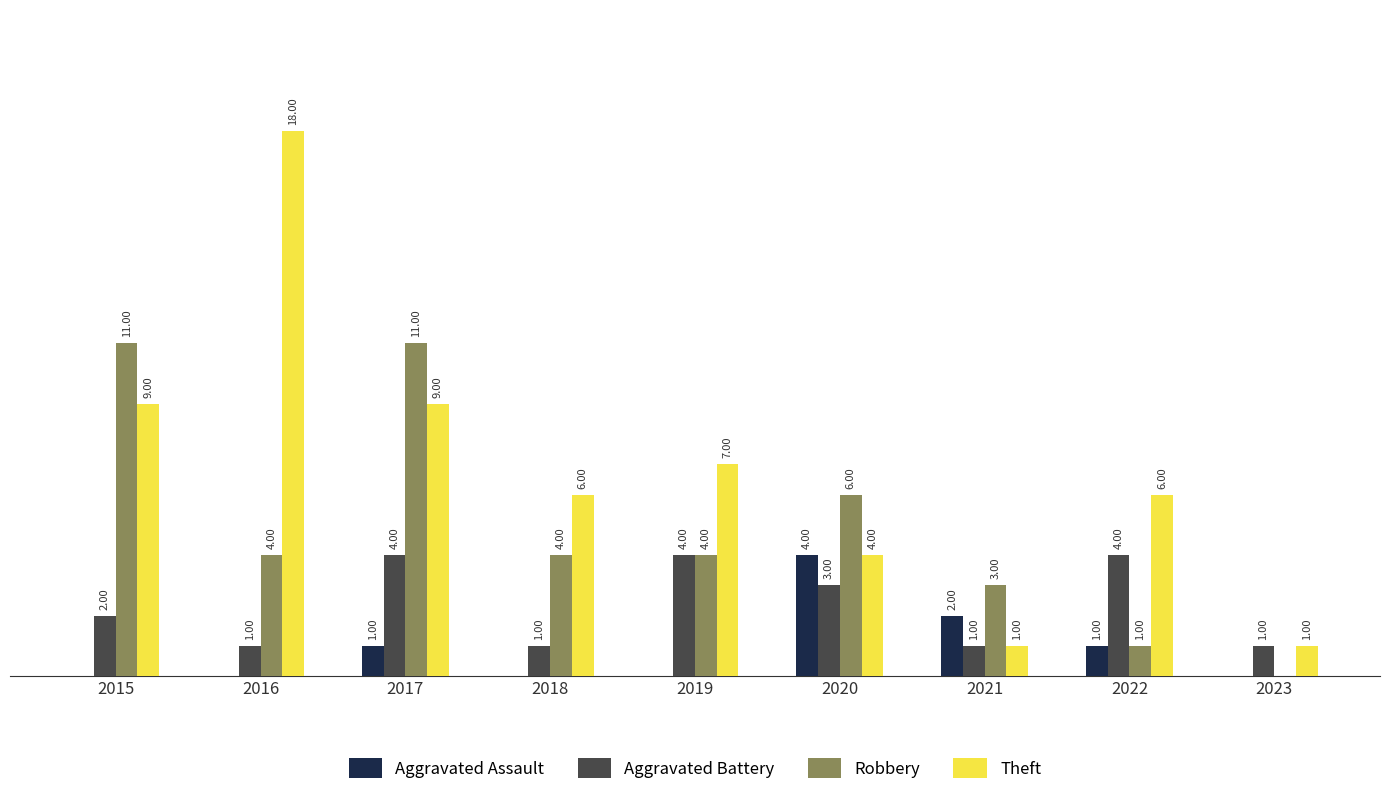

Which series has the largest total across all categories?

Theft